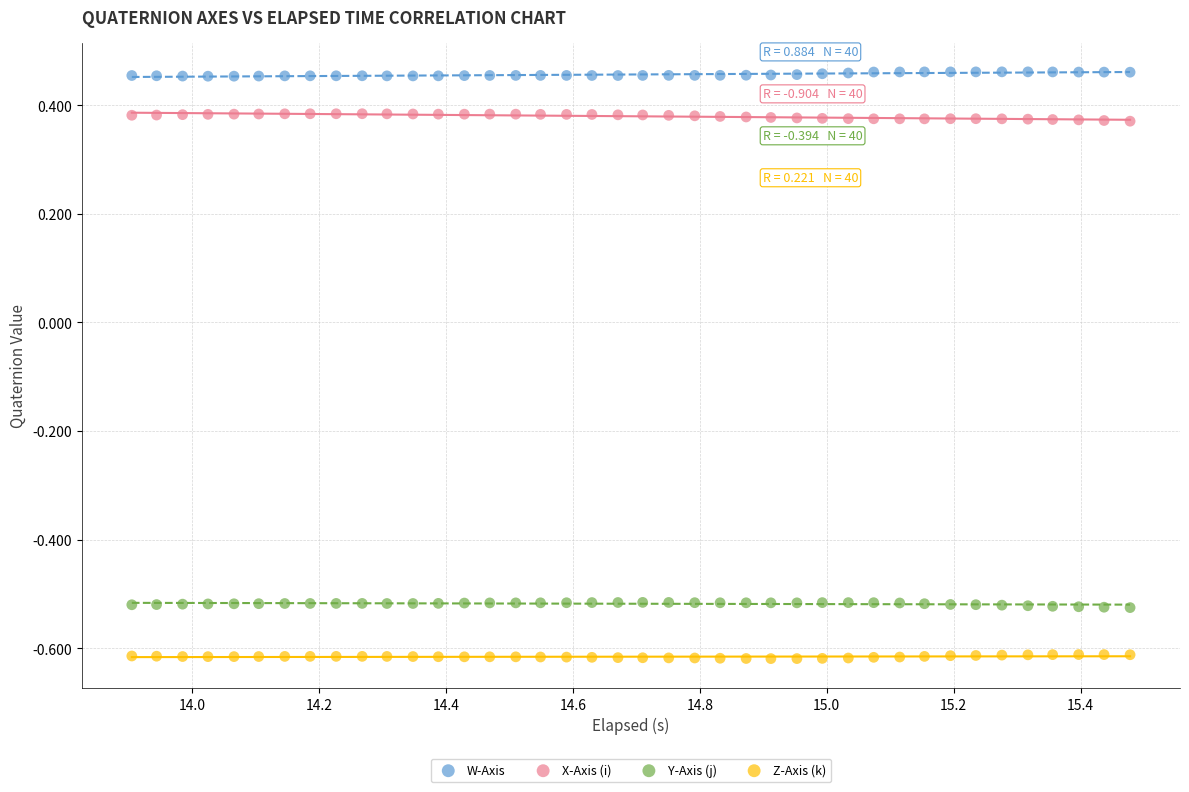

Across all data points, what is the range of X values (max minus min)?

1.6